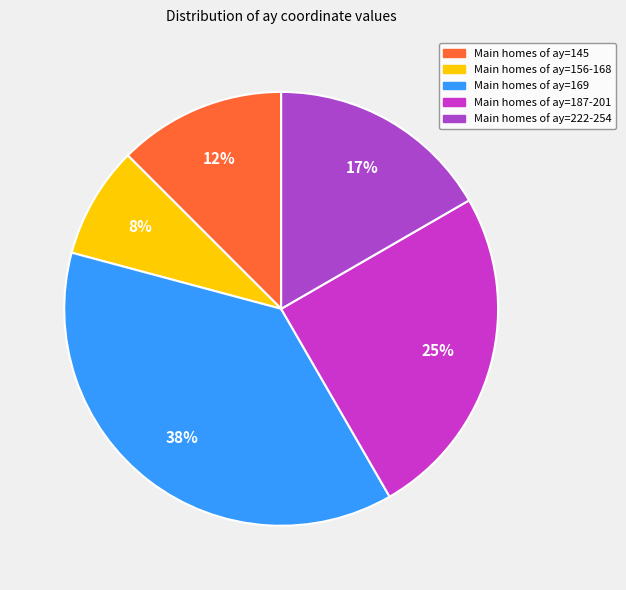

How many slices are in this pie chart?

5